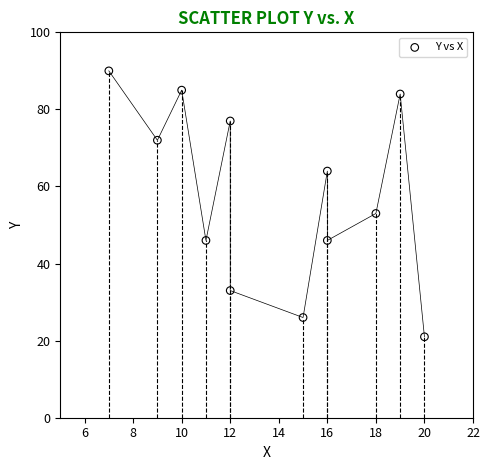

What is the average X value?

14